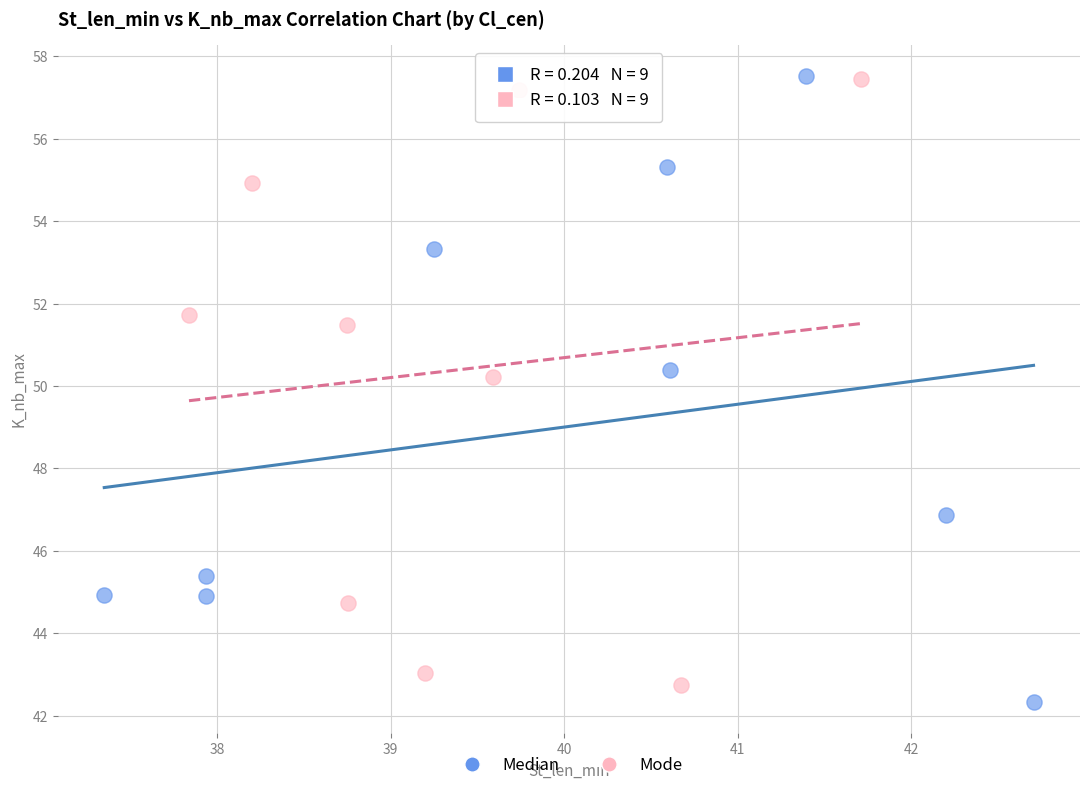

What are all the series names shown in the legend?

Median, Mode